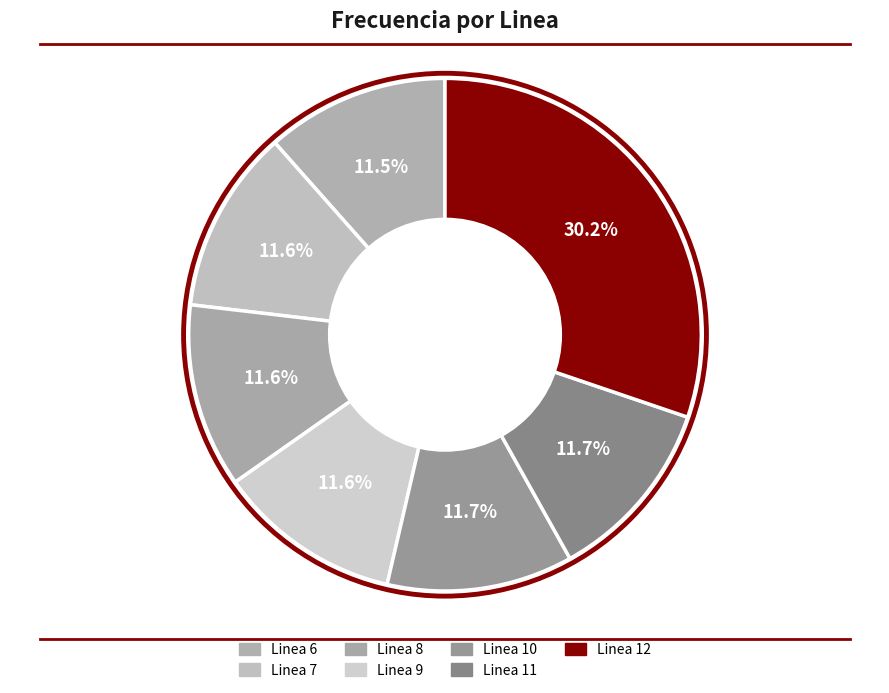

Is there any slice that represents more than half of the pie?

No